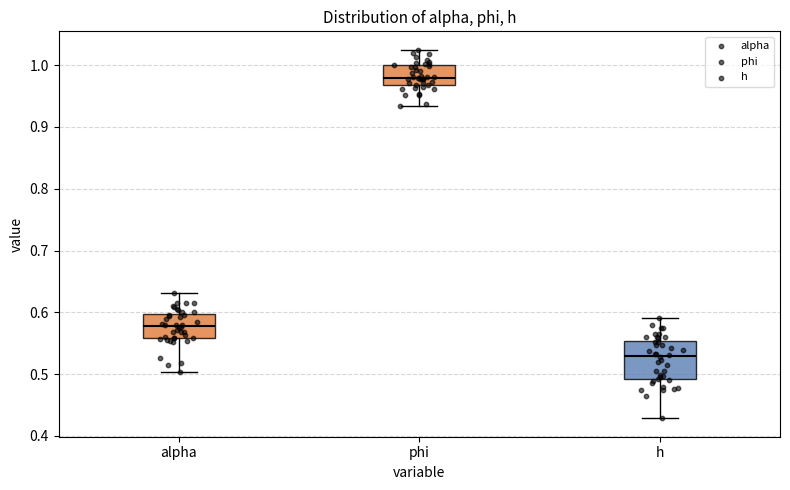

Which box is the tallest, from its lower edge to its upper edge?

h